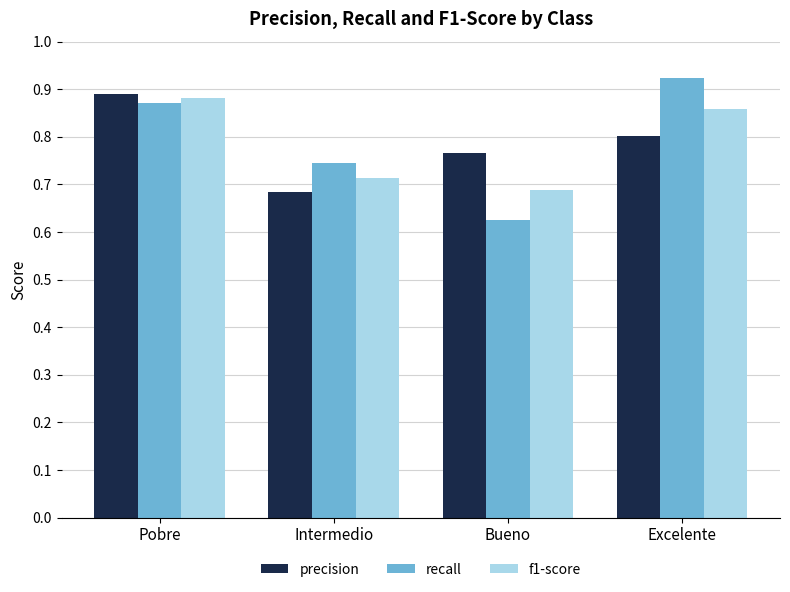

At which category is the sum across all series the highest?

Pobre